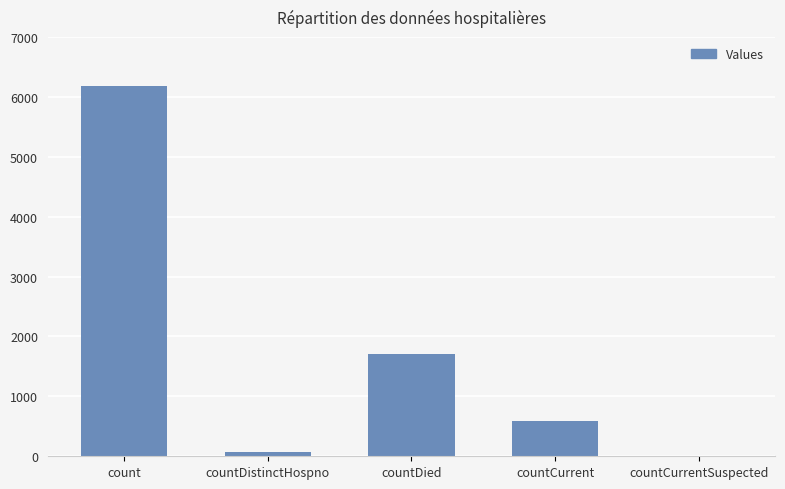

What is the greatest value displayed?

6177